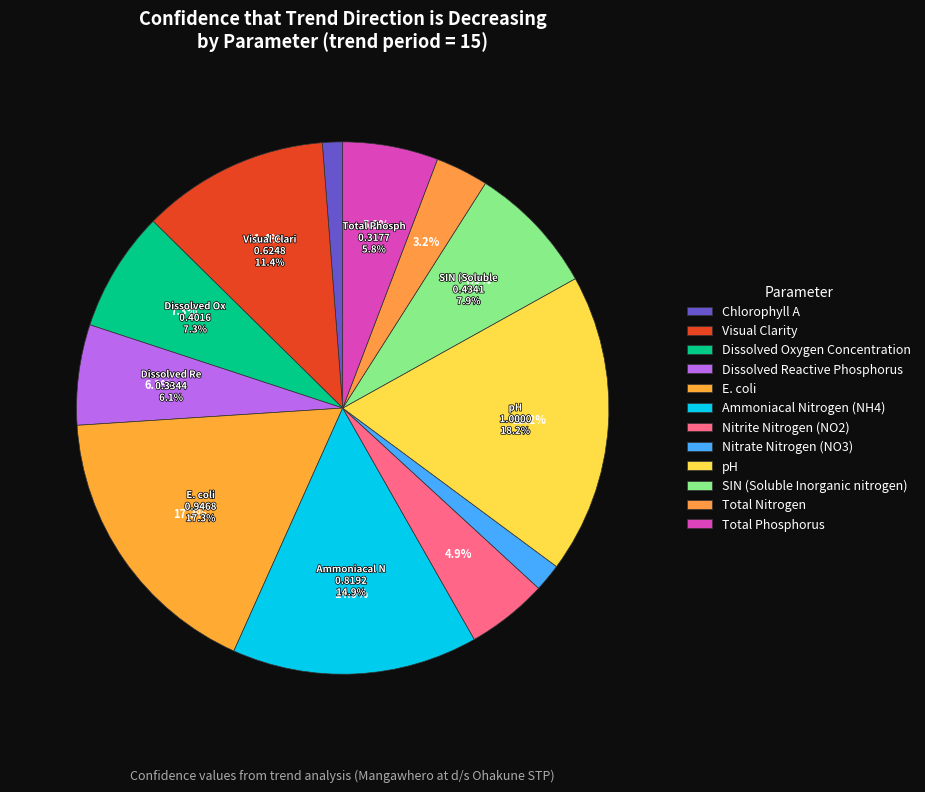

What percentage is the Chlorophyll A slice, to the nearest percent?

1%